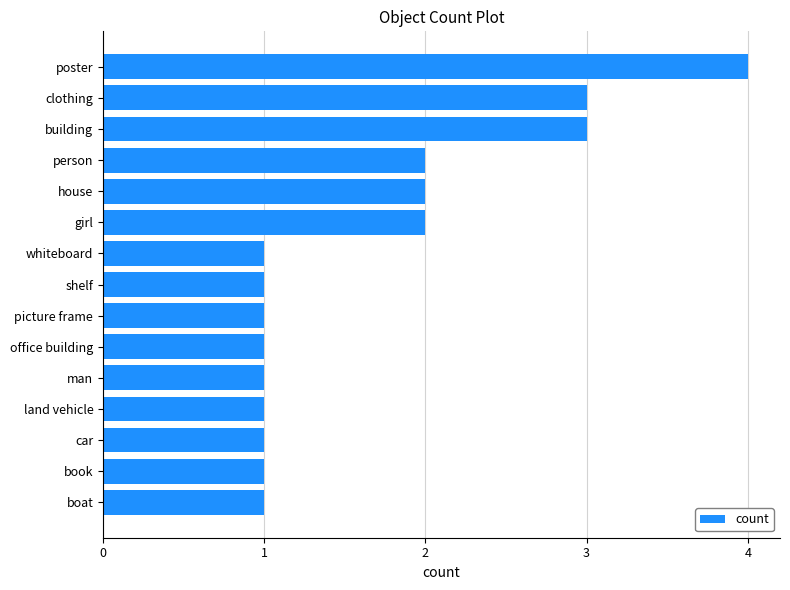

The chart shows a value of 1 at car. True or false?

True